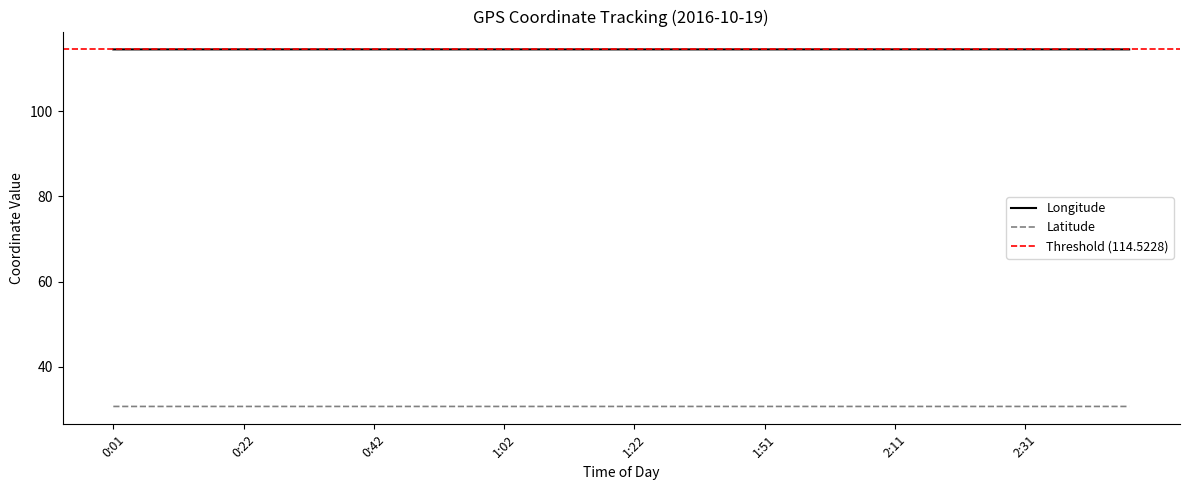

What position from the right is 1:06?

24